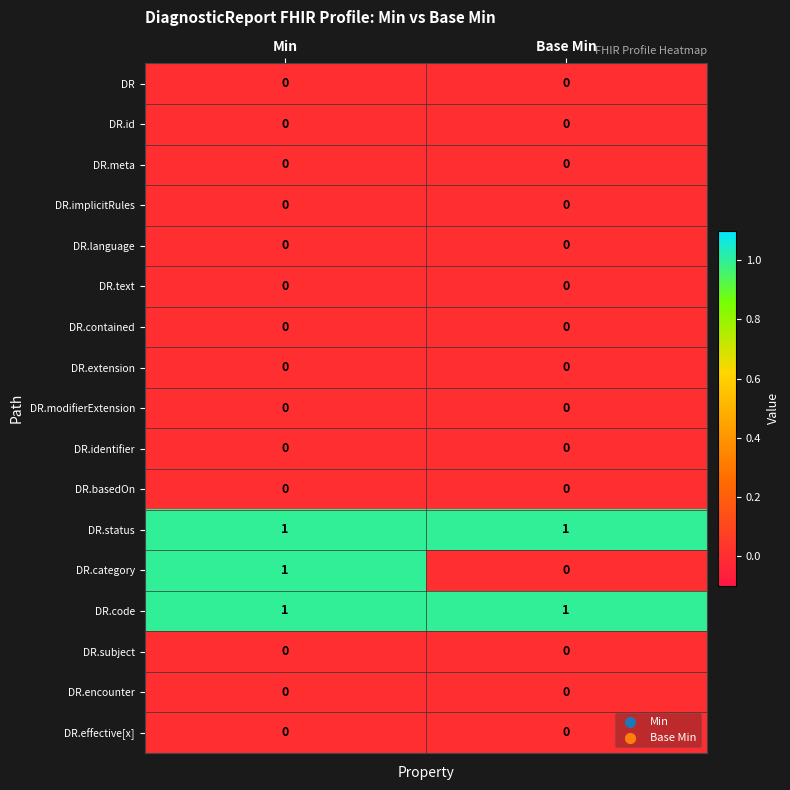

True or false: DR.identifier has a value of 0 at Base Min.

True